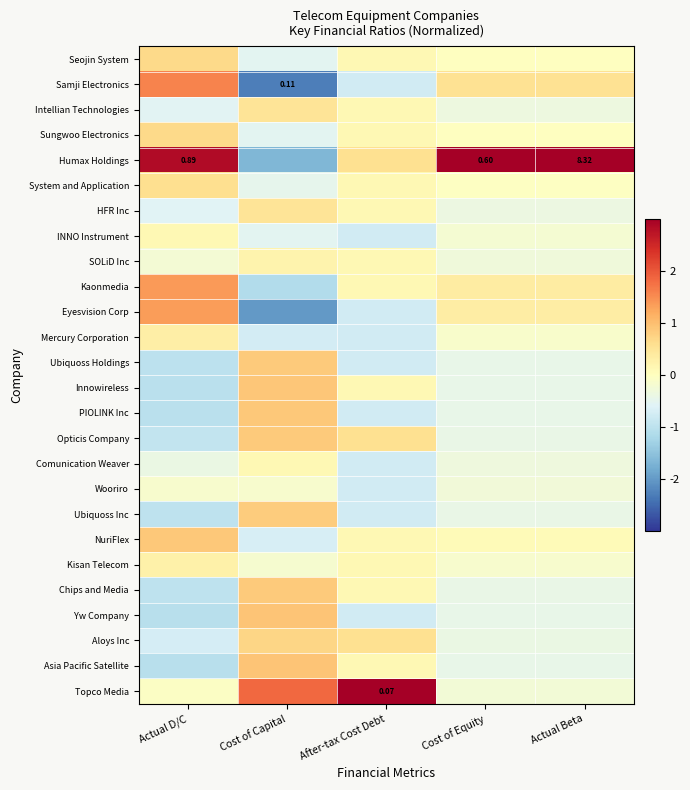

How many series are shown in this chart?

26